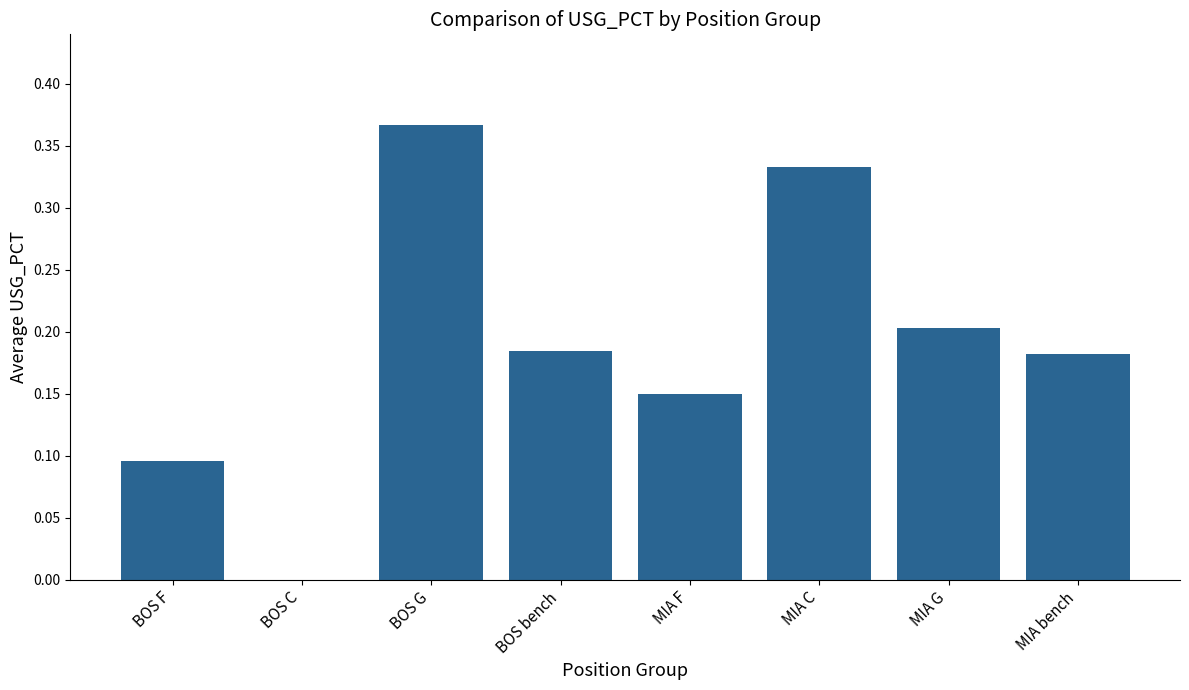

True or false: the data shows 0.2 at MIA F.

False